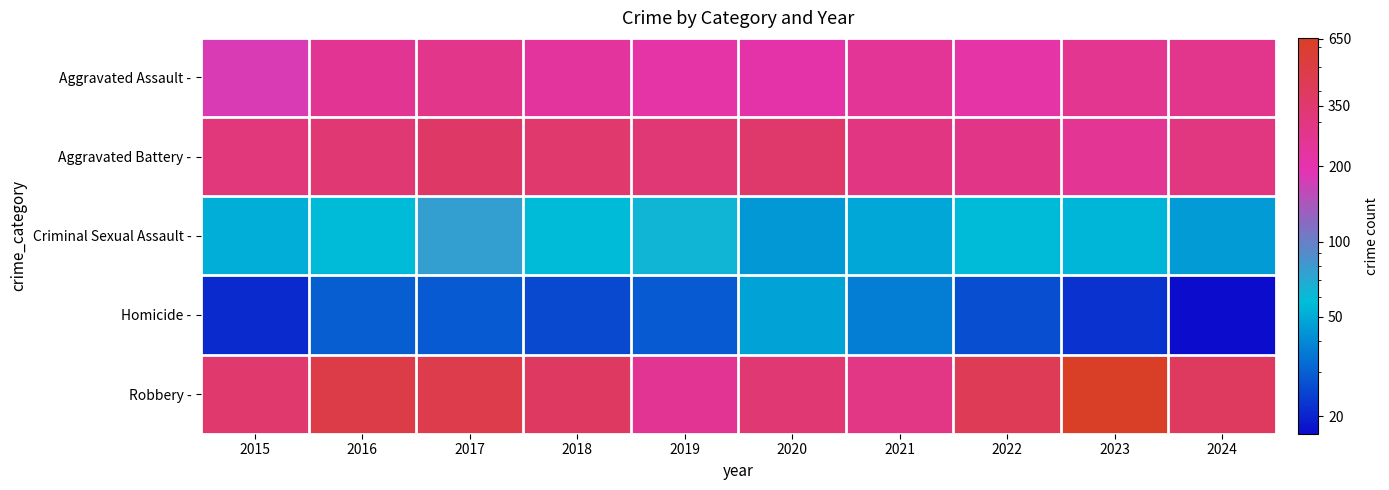

Reading right to left, transcribe all the data shown in this chart.

Aggravated Assault -: 2024=270	2023=258	2022=216	2021=246	2020=212	2019=217	2018=229	2017=275	2016=252	2015=179
Aggravated Battery -: 2024=298	2023=250	2022=280	2021=293	2020=359	2019=327	2018=353	2017=371	2016=331	2015=315
Criminal Sexual Assault -: 2024=45	2023=54	2022=56	2021=49	2020=44	2019=63	2018=56	2017=75	2016=56	2015=51
Homicide -: 2024=17	2023=22	2022=27	2021=37	2020=48	2019=29	2018=26	2017=29	2016=30	2015=21
Robbery -: 2024=394	2023=654	2022=429	2021=286	2020=331	2019=254	2018=390	2017=469	2016=478	2015=350